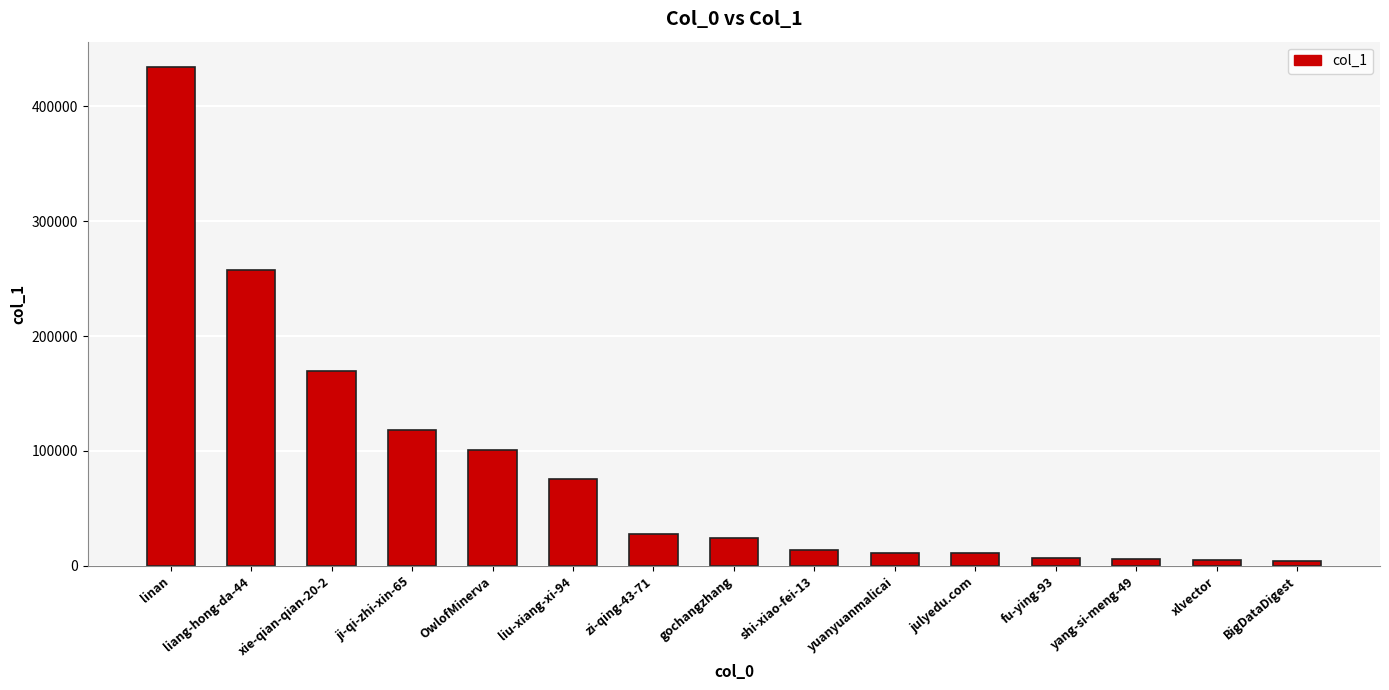

What is the change in value from xie-qian-qian-20-2 to zi-qing-43-71?

-141950